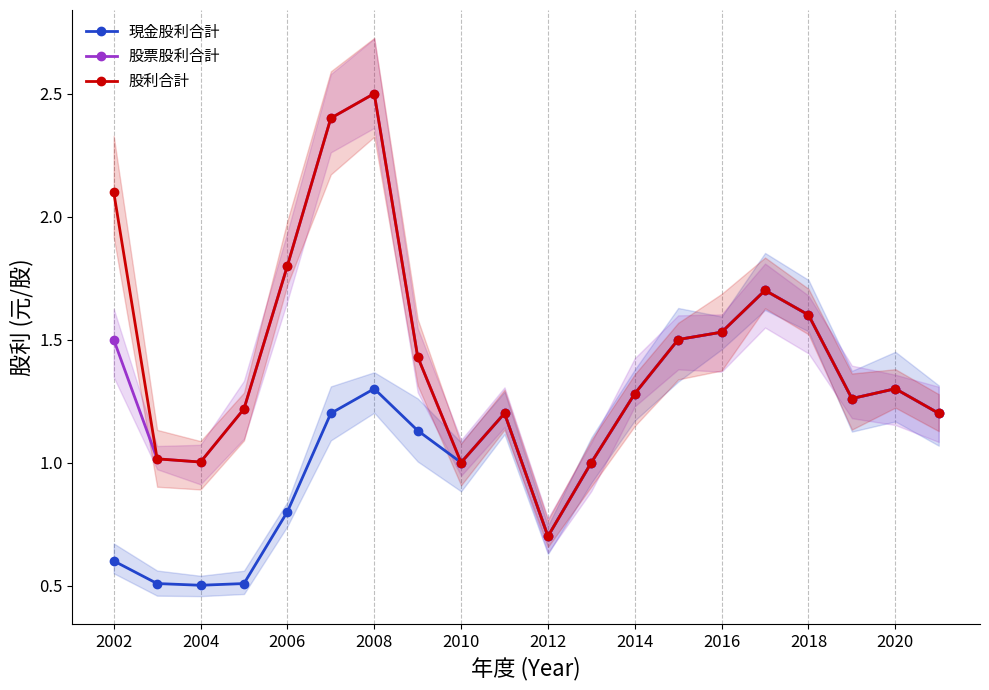

What are all the series names shown in the legend?

現金股利合計, 股票股利合計, 股利合計